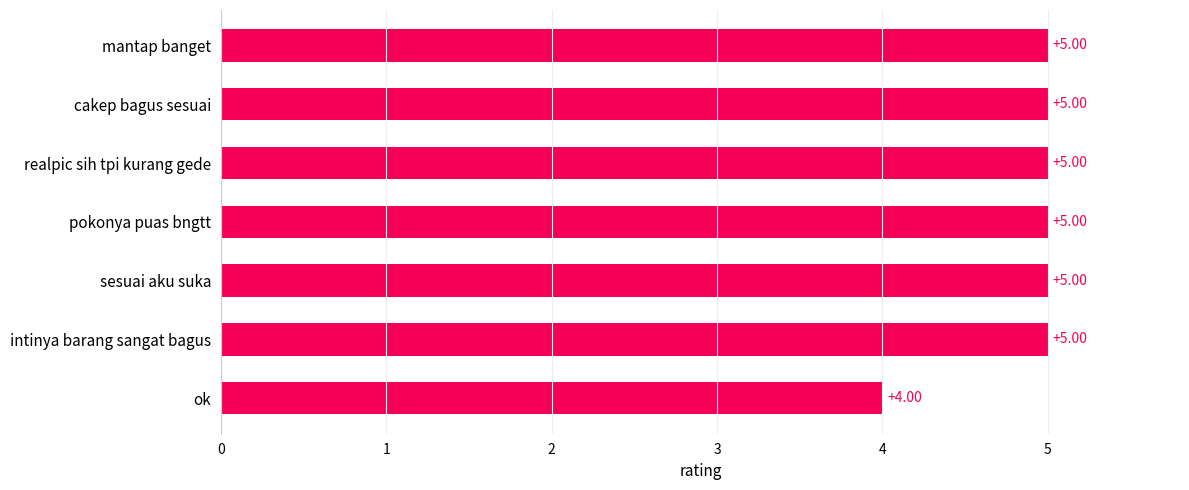

Which category has the lowest value across all series?

ok